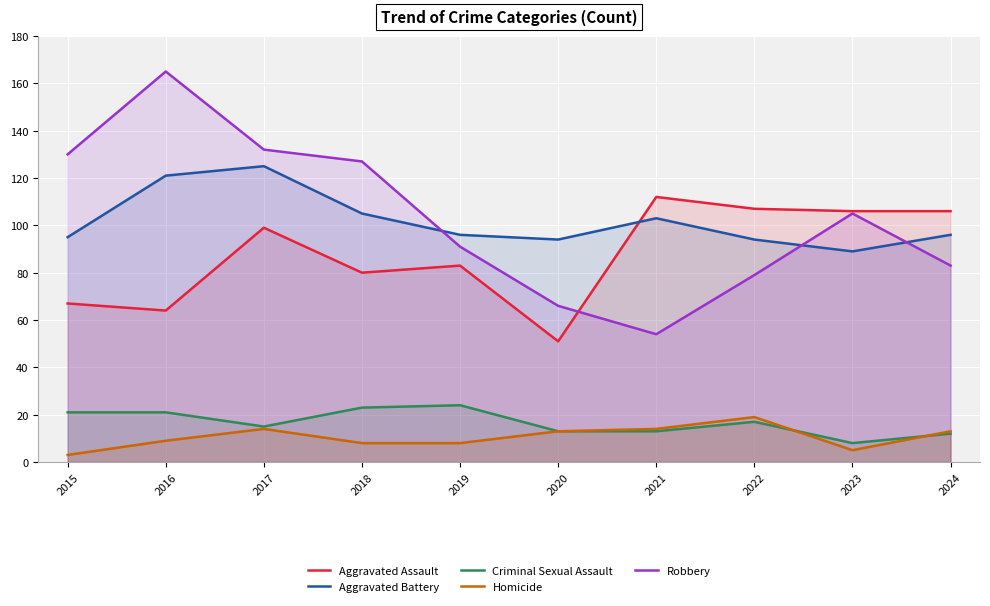

Which category has the highest value in the Aggravated Battery series?

2017